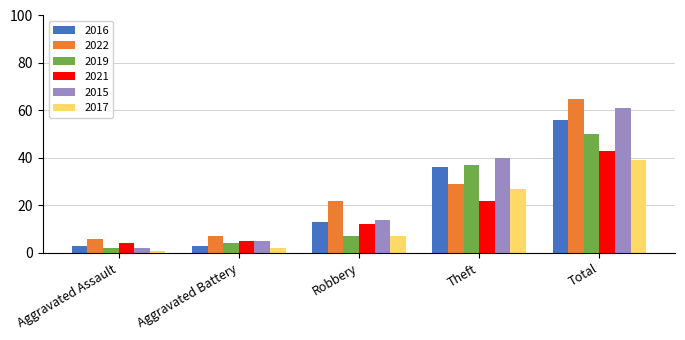

The value of 2017 at Aggravated Assault is 1. True or false?

True